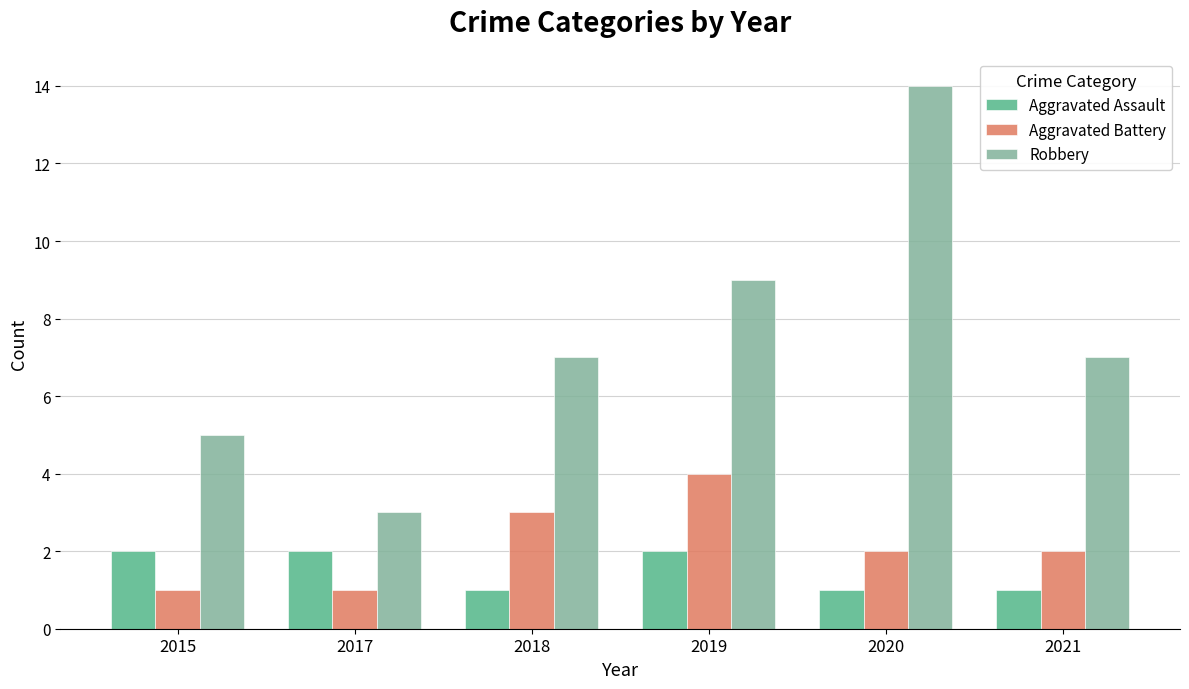

What is the value of the Aggravated Battery bar at the 4th from the left?

4